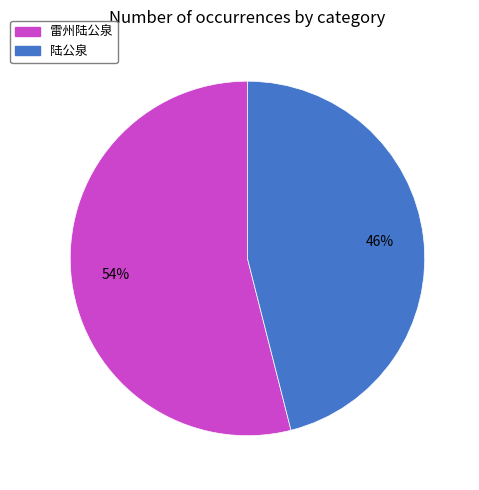

Do 雷州陆公泉 and 陆公泉 together represent more than half of the pie?

Yes